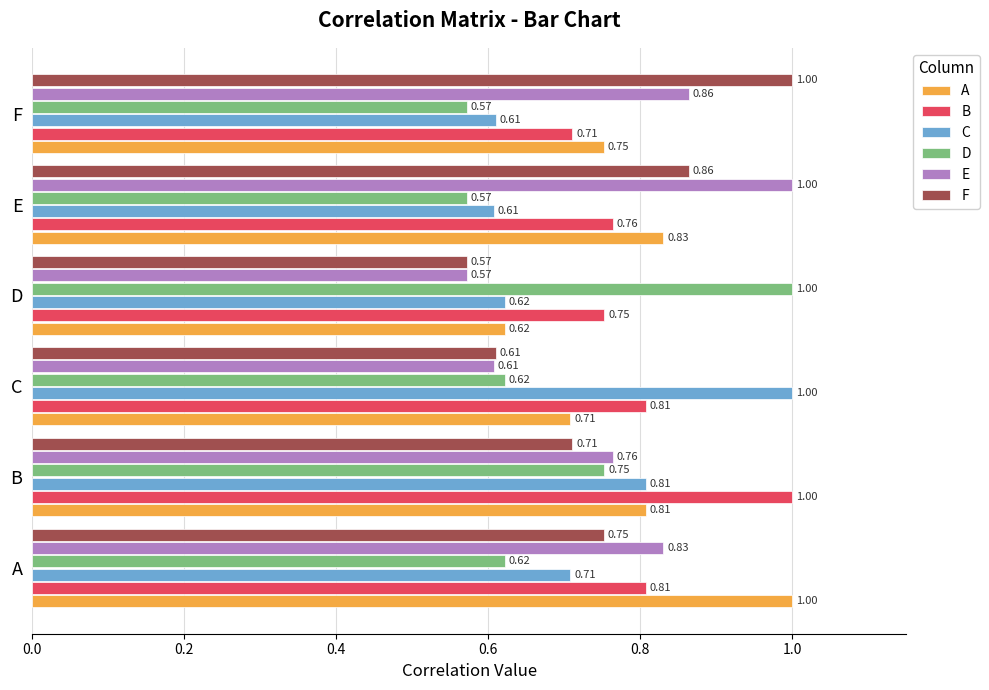

What are all the series names shown in the legend?

A, B, C, D, E, F